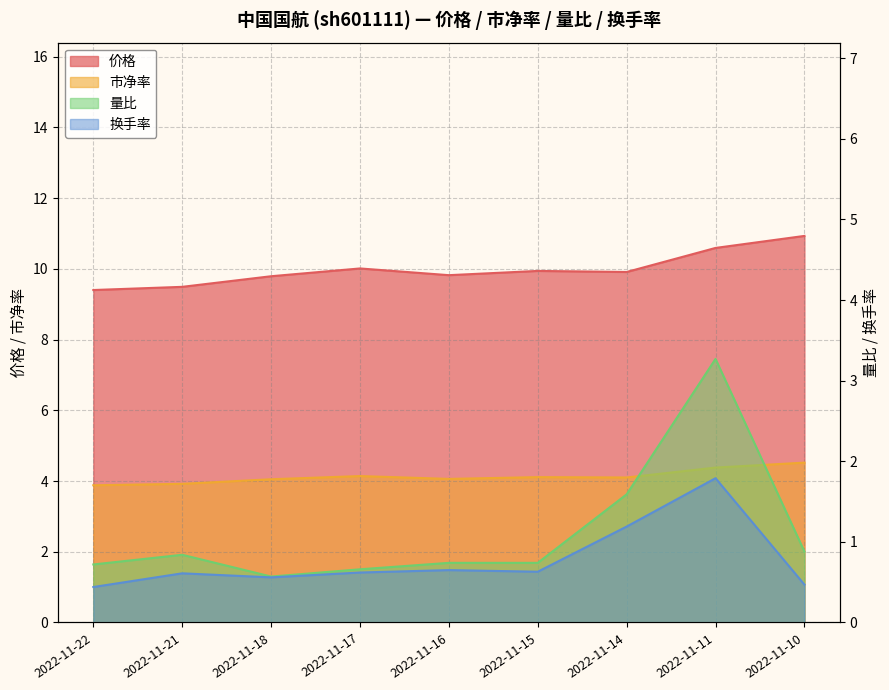

What is the total value across all series at 2022-11-15?

15.4